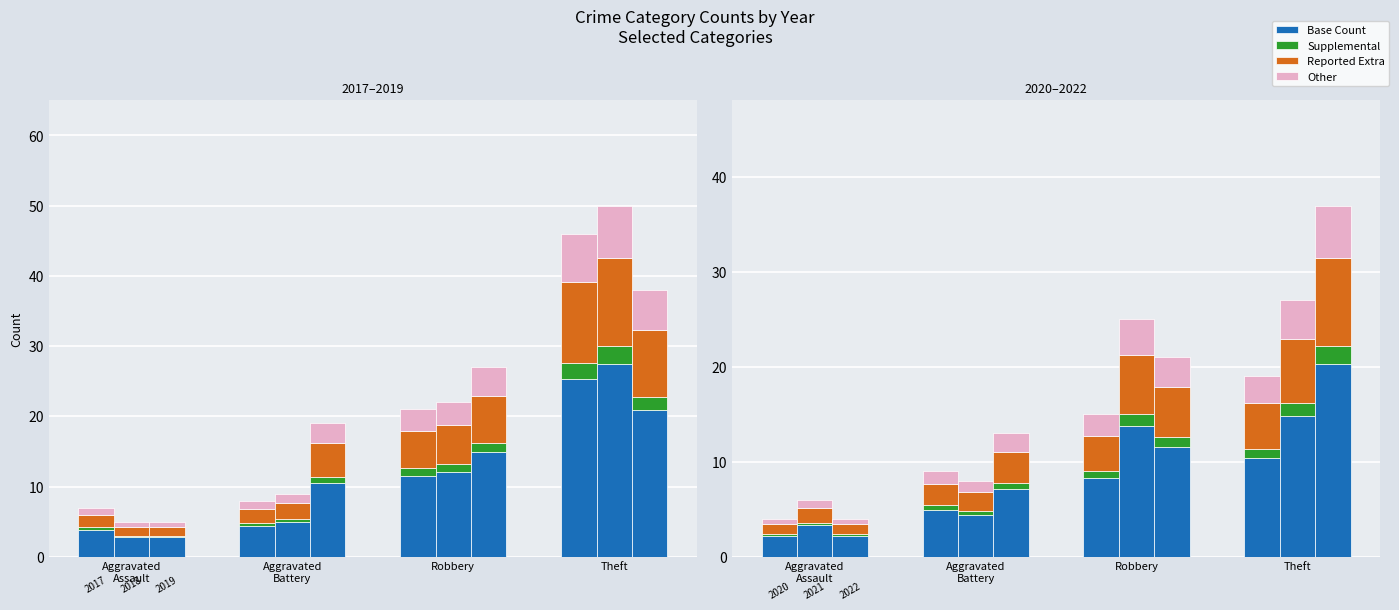

At which category is the sum across all series the highest?

Theft